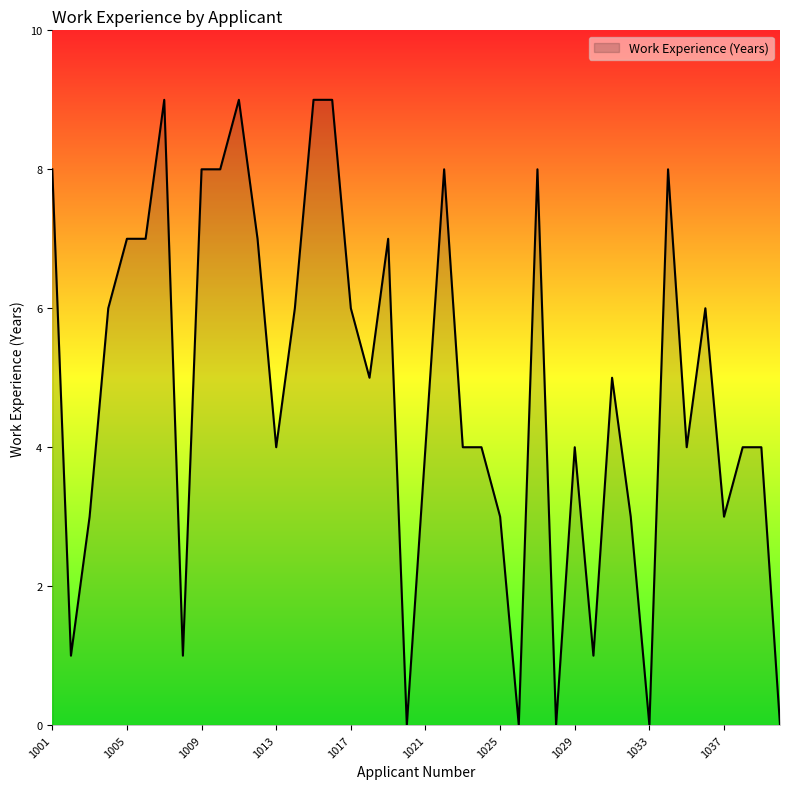

What is the maximum value shown in the chart?

9